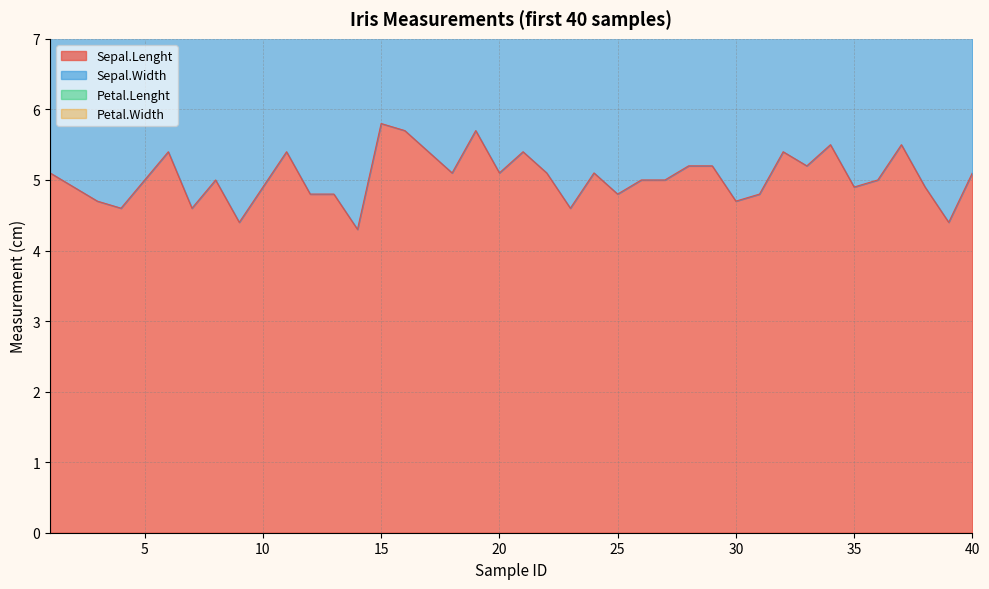

True or false: Petal.Lenght has more than 1 points higher than both neighbors.

True